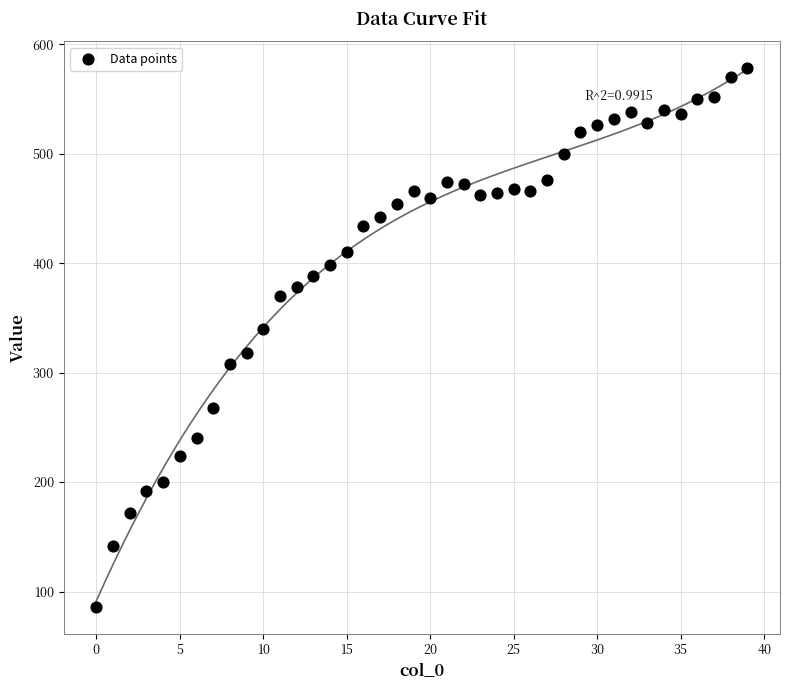

What Y value in the scatter plot is closest to 332?

340